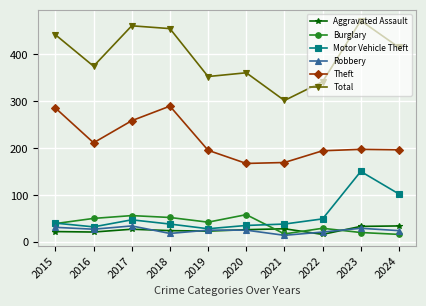

True or false: Motor Vehicle Theft has more than 1 points higher than both neighbors.

True